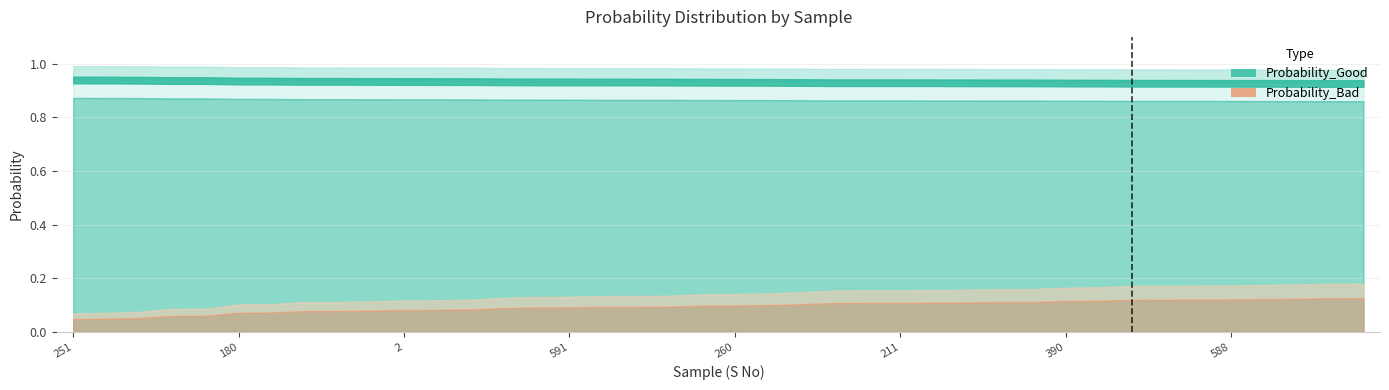

Which series has the widest spread of values?

Probability_Good